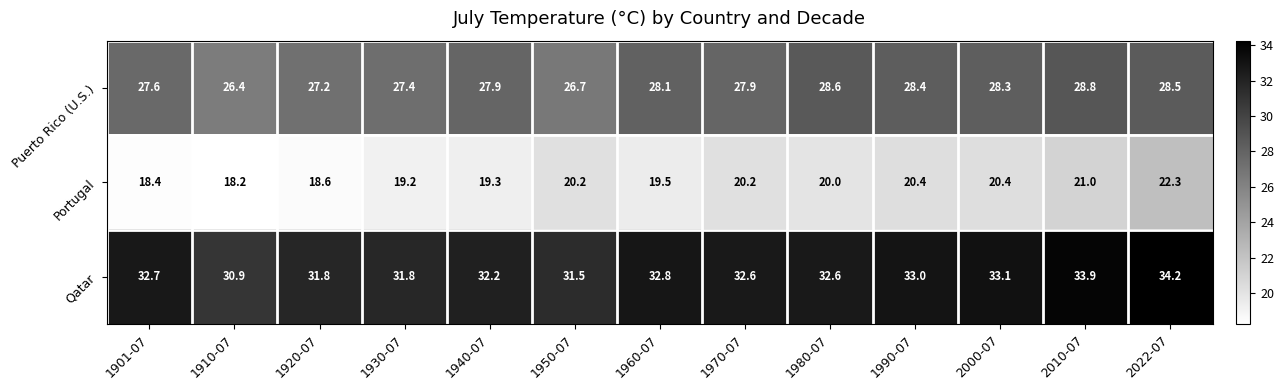

Which category has the lowest value in the Portugal series?

1910-07